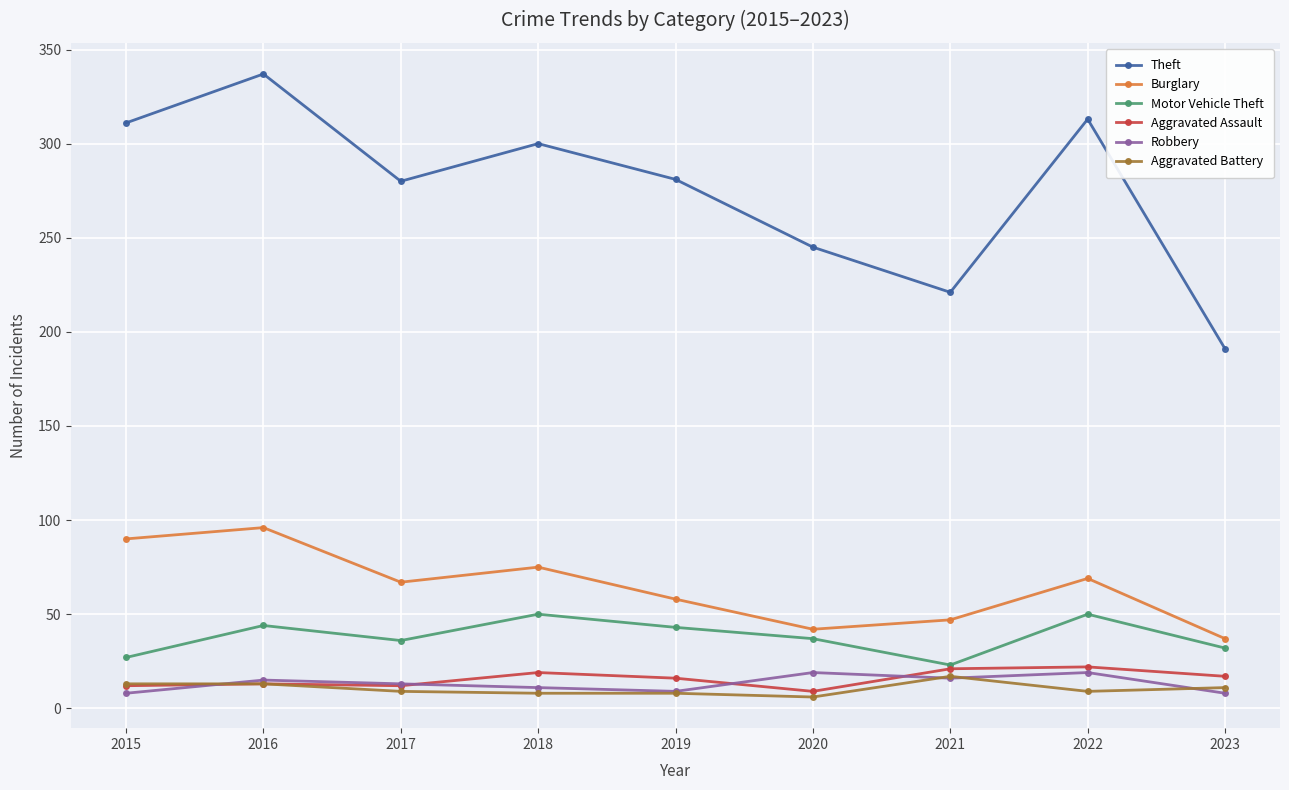

At which label does Motor Vehicle Theft reach its minimum?

2021